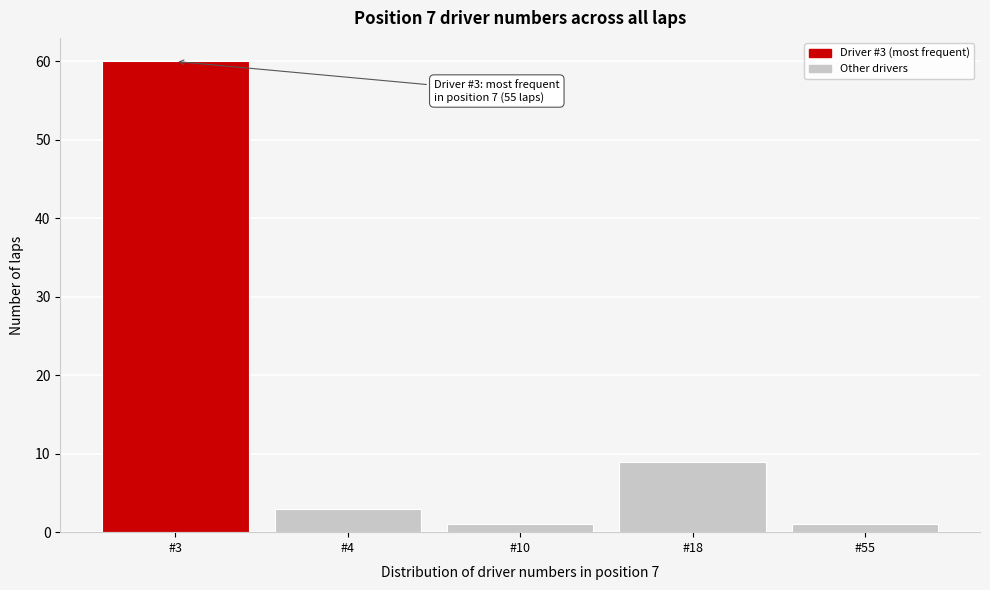

Reading left to right, transcribe all the data shown in this chart.

60	3	1	9	1